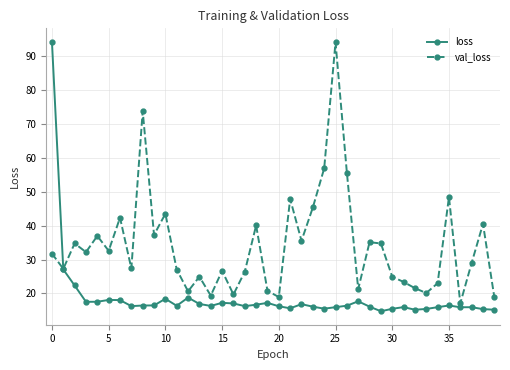

What is the minimum value shown in the chart?

14.7